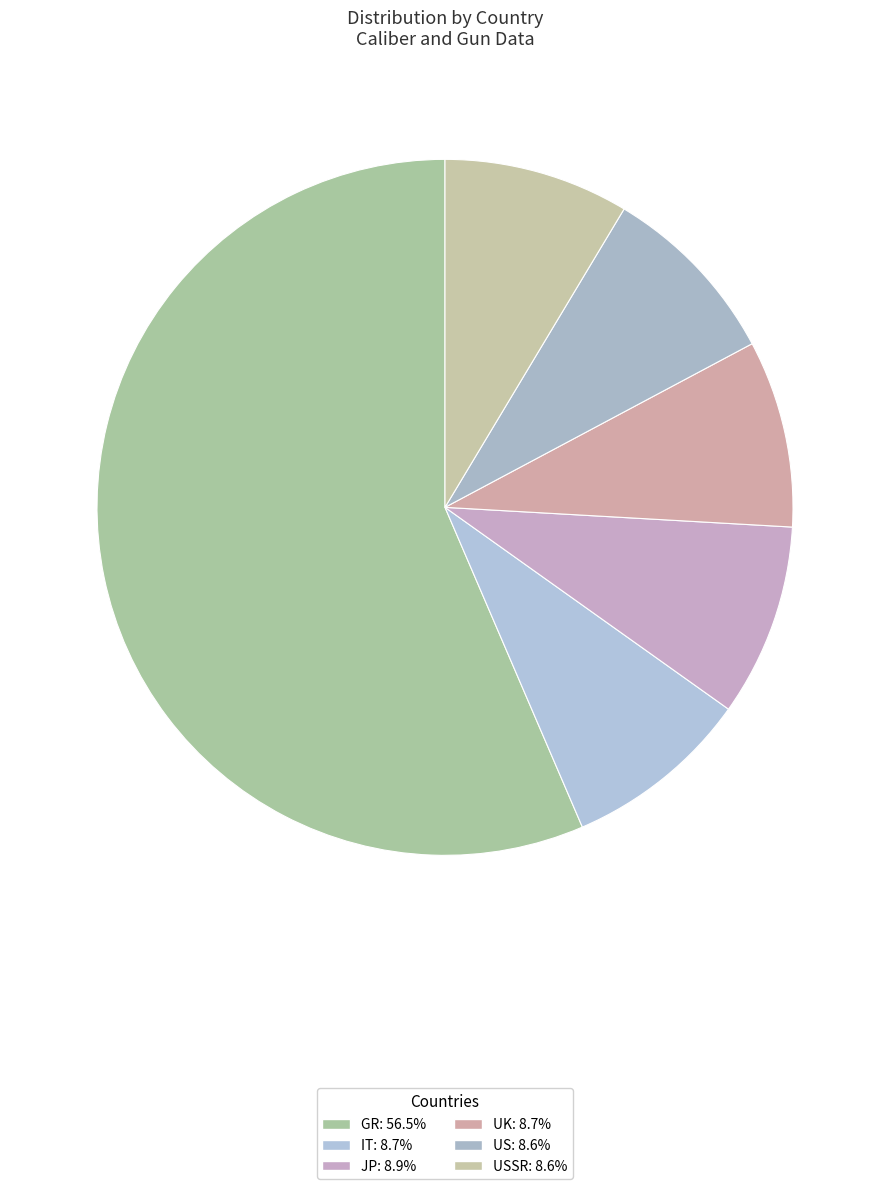

How many slices are in this pie chart?

6